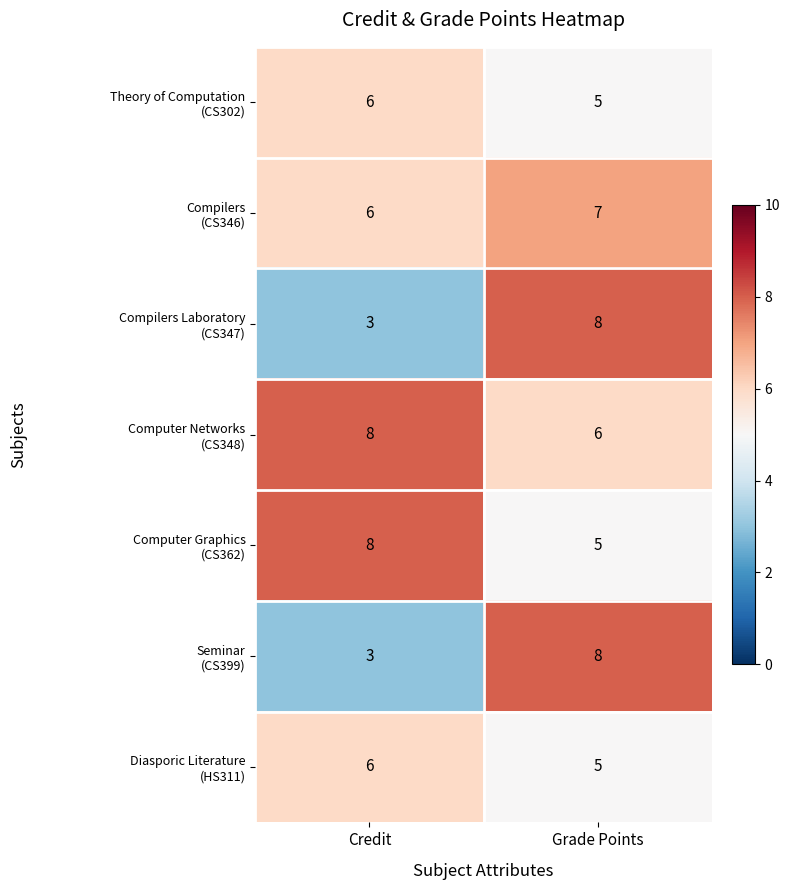

What is the total value across all series at Grade Points?

44